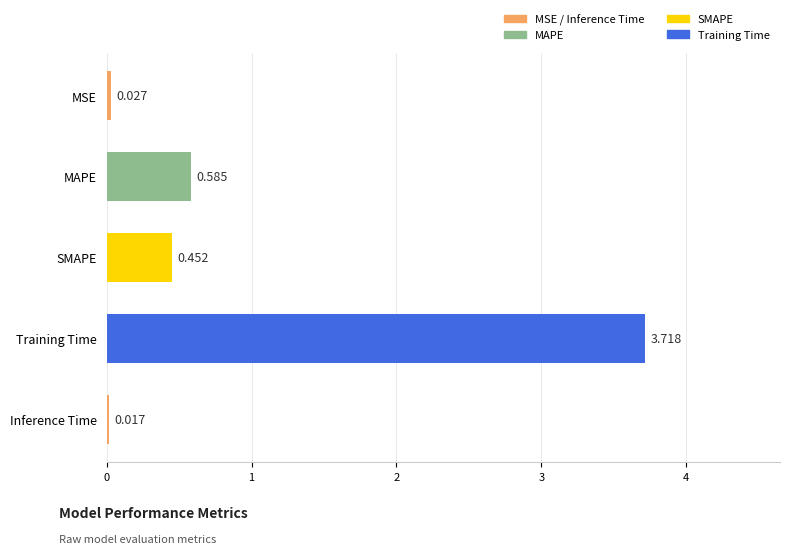

Which label corresponds to the largest value in the chart?

Training Time